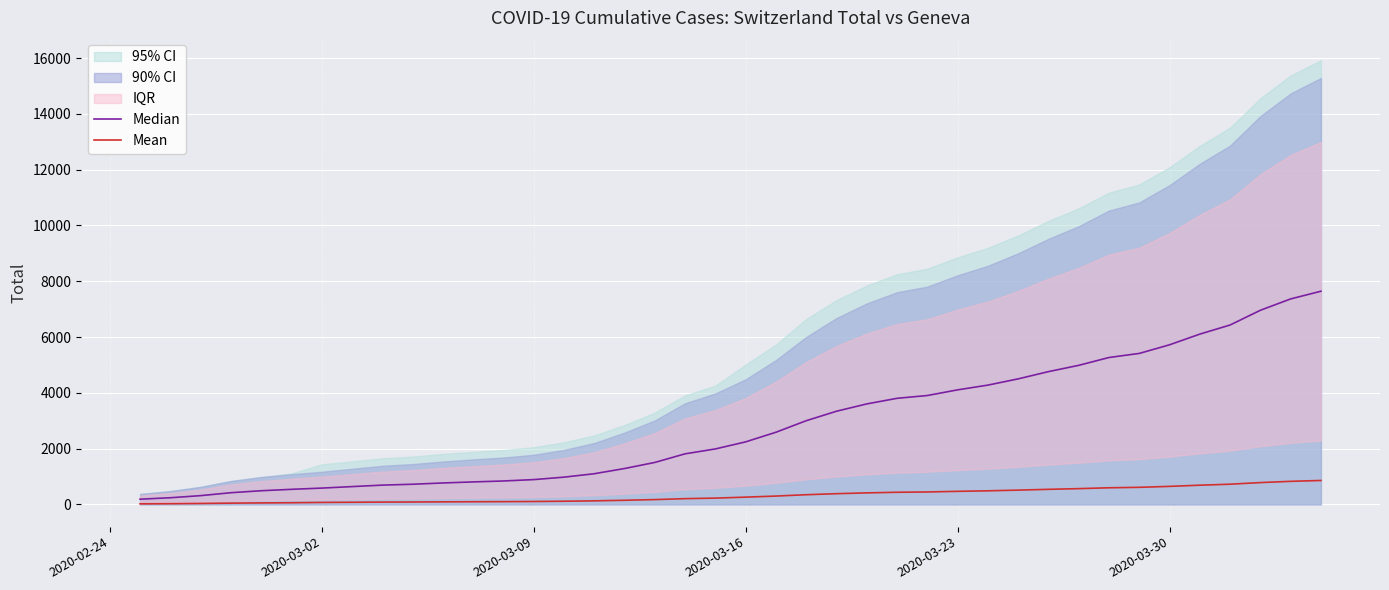

What is the average value of the Mean series?

321.6